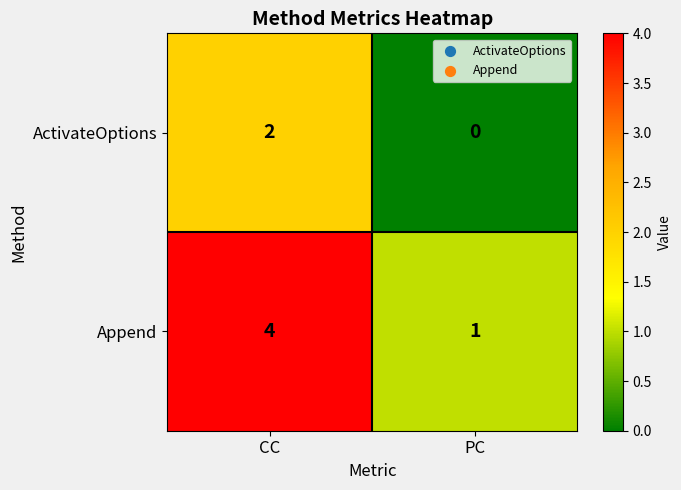

How many values in the ActivateOptions series are below 2?

1